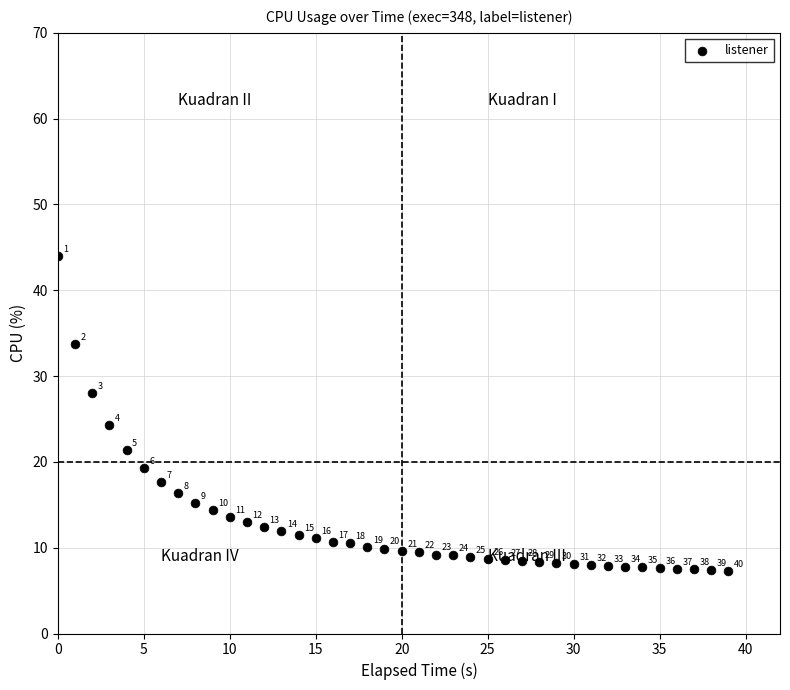

What Y value in the scatter plot is closest to 25?

24.3